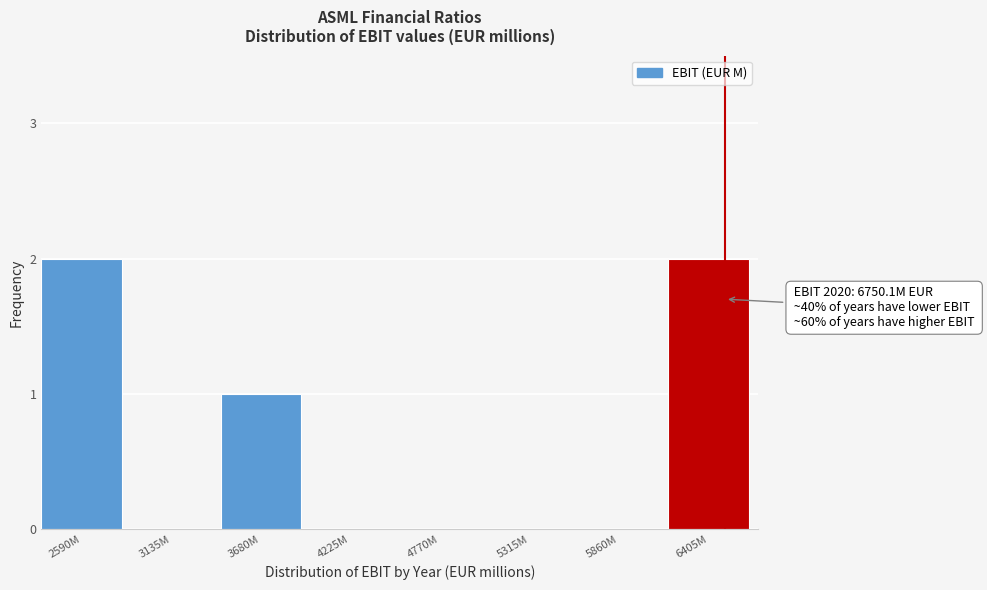

Reading left to right, transcribe all the data shown in this chart.

2590M=2	3135M=0	3680M=1	4225M=0	4770M=0	5315M=0	5860M=0	6405M=2